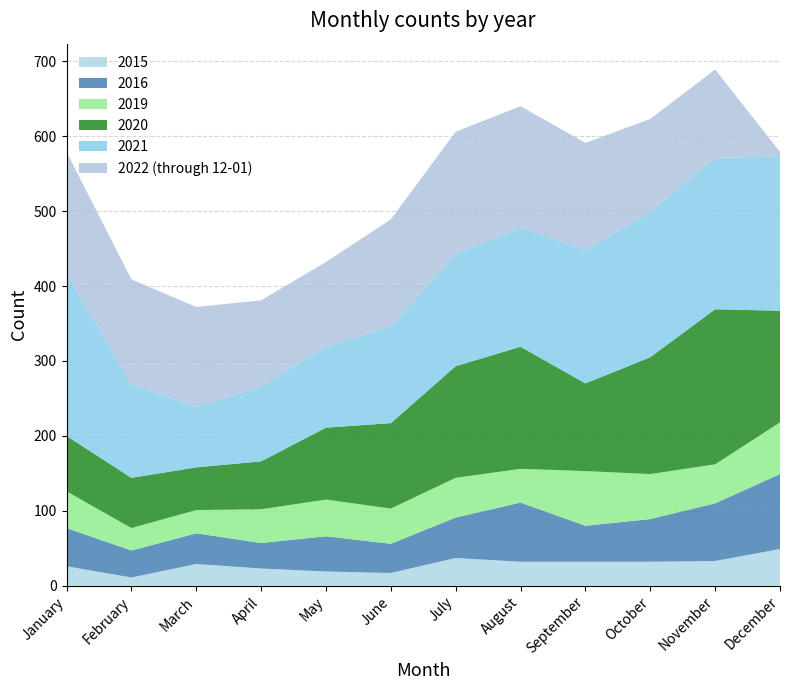

Reading right to left, what are all the values shown in this chart?

2015: 49	33	32	32	32	37	17	19	23	29	11	26
2021: 206	202	194	178	159	150	129	108	100	81	125	217
2016: 100	77	57	48	79	54	39	47	34	41	36	51
2020: 149	207	156	117	163	149	114	96	64	57	67	74
2019: 69	52	60	73	45	53	47	49	45	31	30	49
2022 (through 12-01): 6	118	124	143	162	163	143	113	115	133	140	162